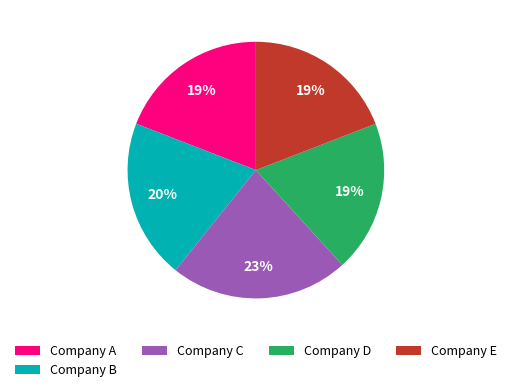

Does Company D account for over 50% of the chart?

No